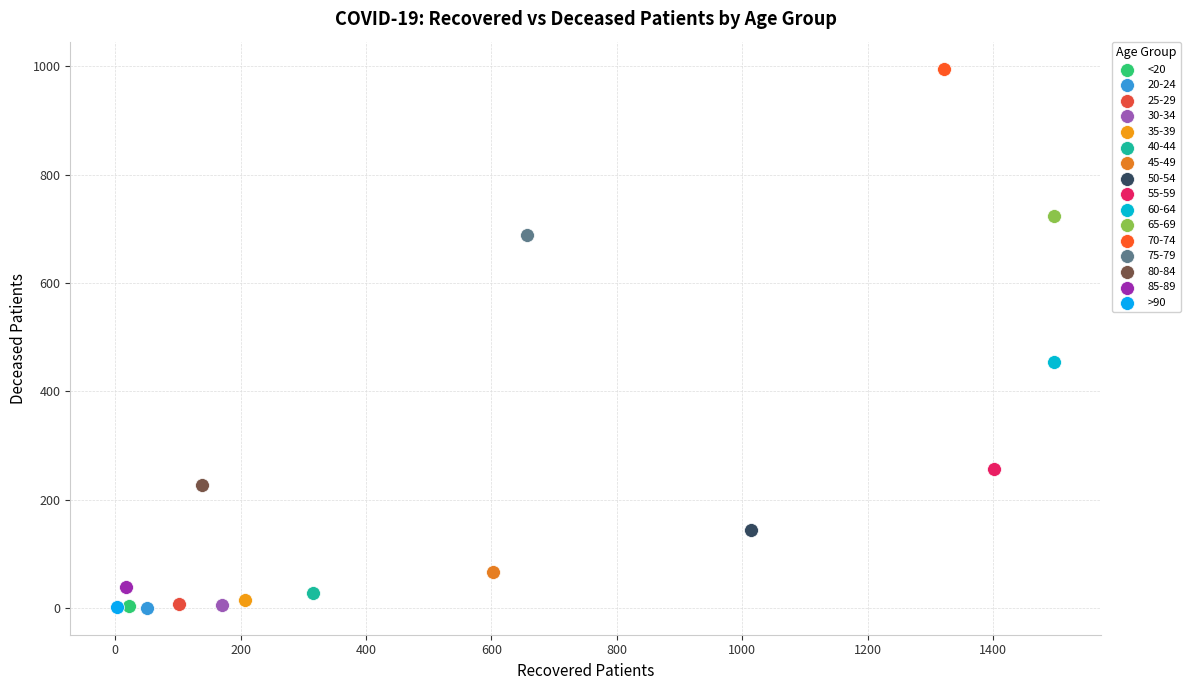

What are all the series names shown in the legend?

<20, 20-24, 25-29, 30-34, 35-39, 40-44, 45-49, 50-54, 55-59, 60-64, 65-69, 70-74, 75-79, 80-84, 85-89, >90